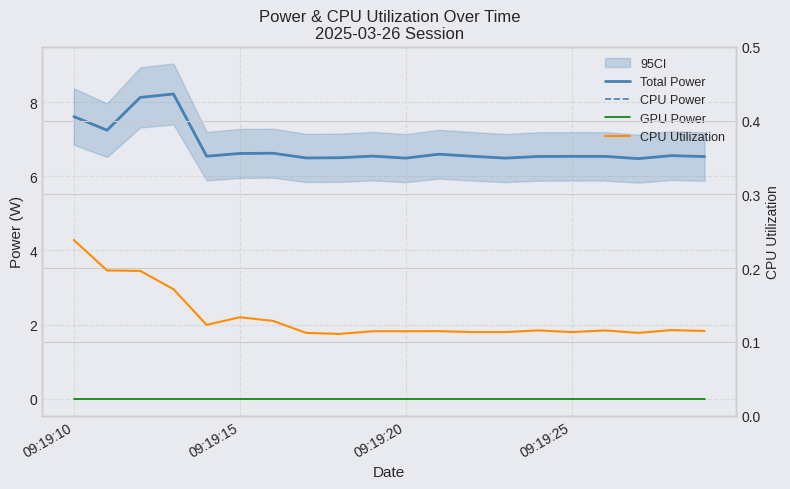

The value of Total Power at 4 is 2.6. True or false?

False